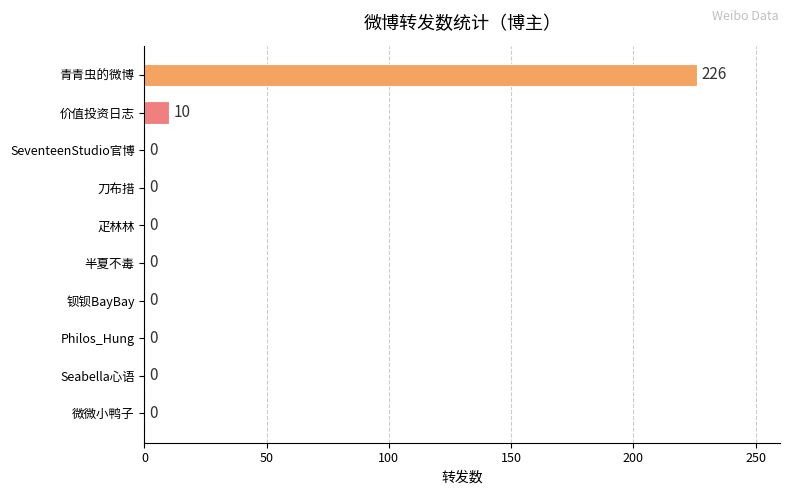

Are the bars horizontal?

Yes